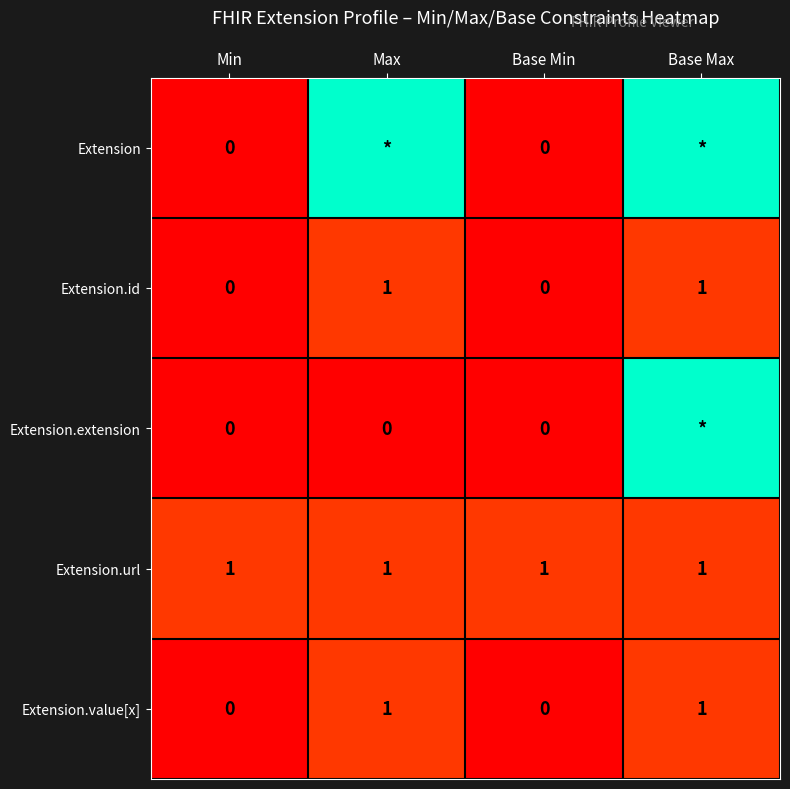

What is the total value across all series at Base Max?

21